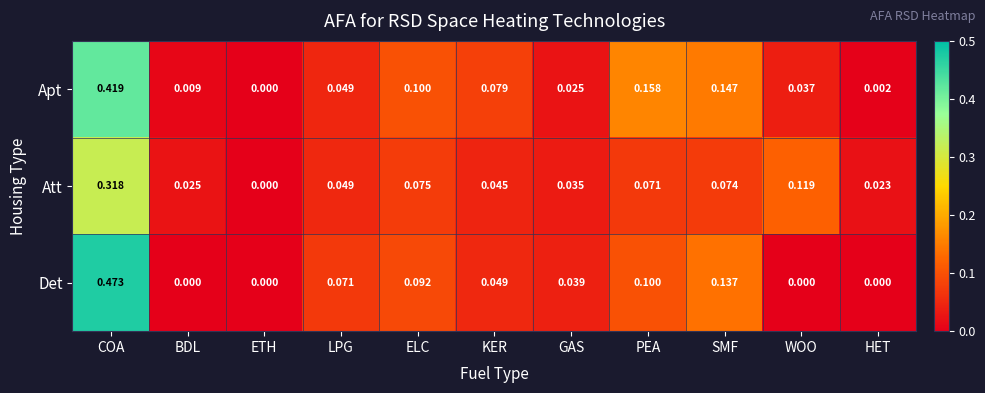

Count the number of data series in this chart.

3